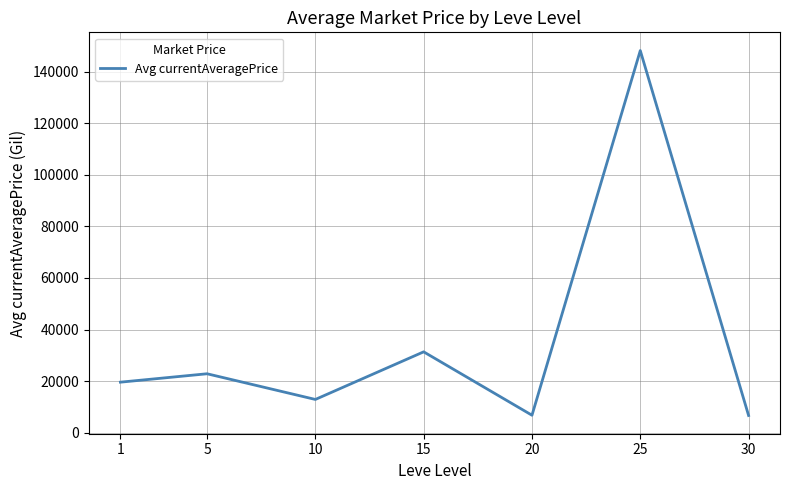

Count the number of categories in the chart.

7